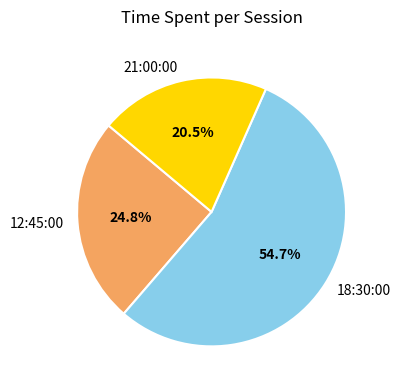

How many slices are in this pie chart?

3